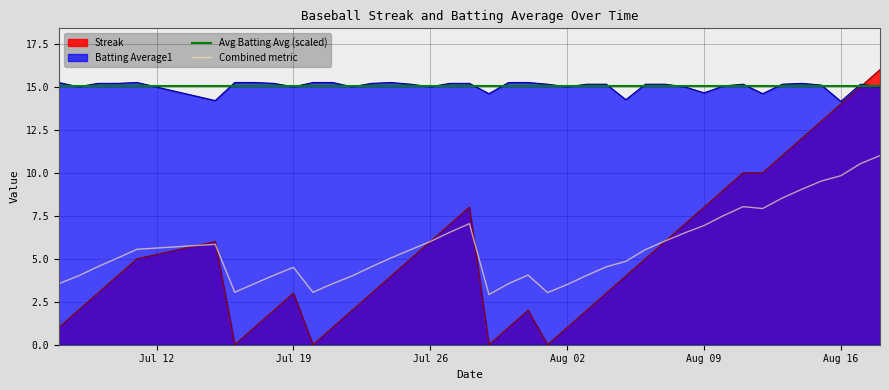

True or false: Combined metric and Batting Average1 intersect in this chart.

False